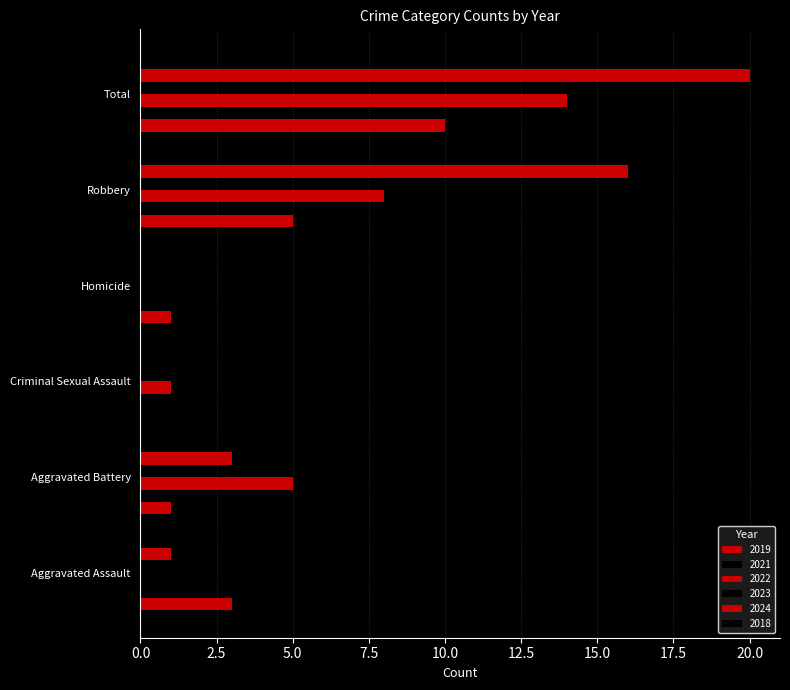

What is the average value of the 2024 series?

7